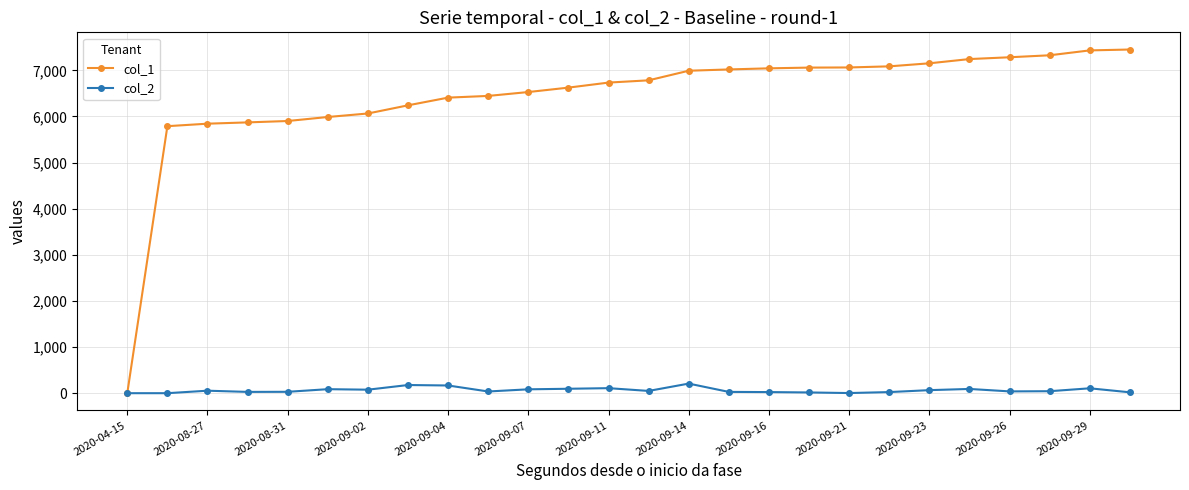

What is the sum of all col_2 values?

1662